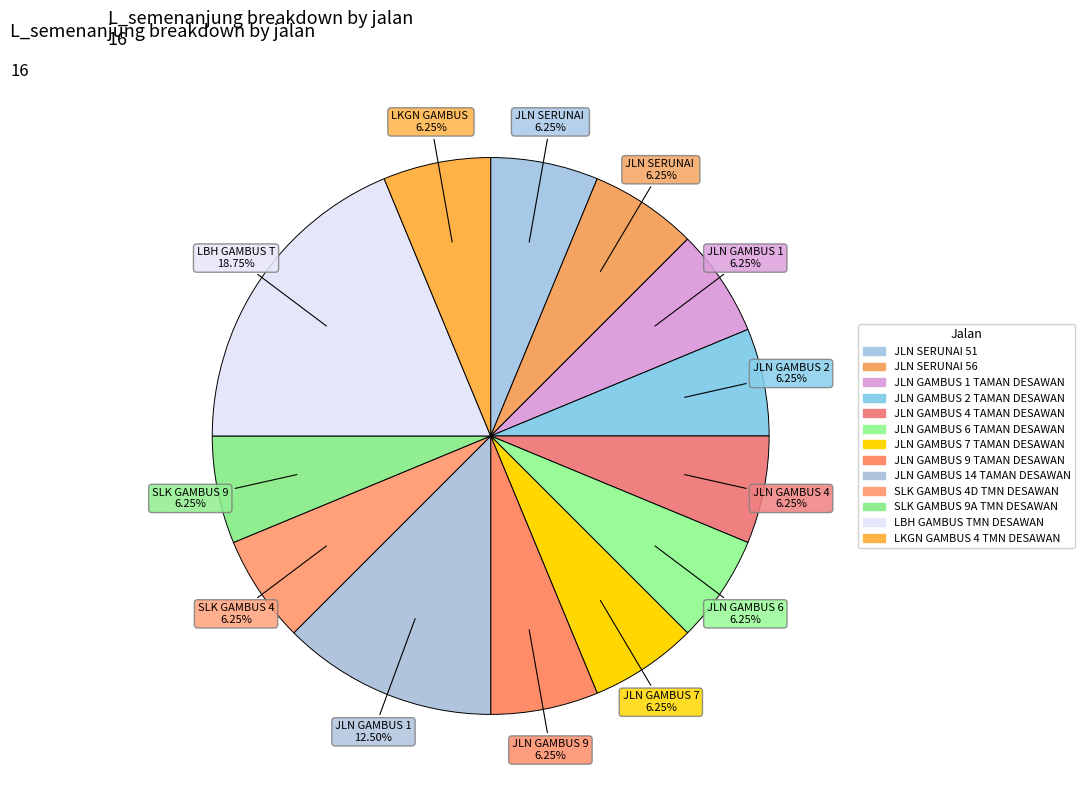

Count the number of slices in the pie.

13